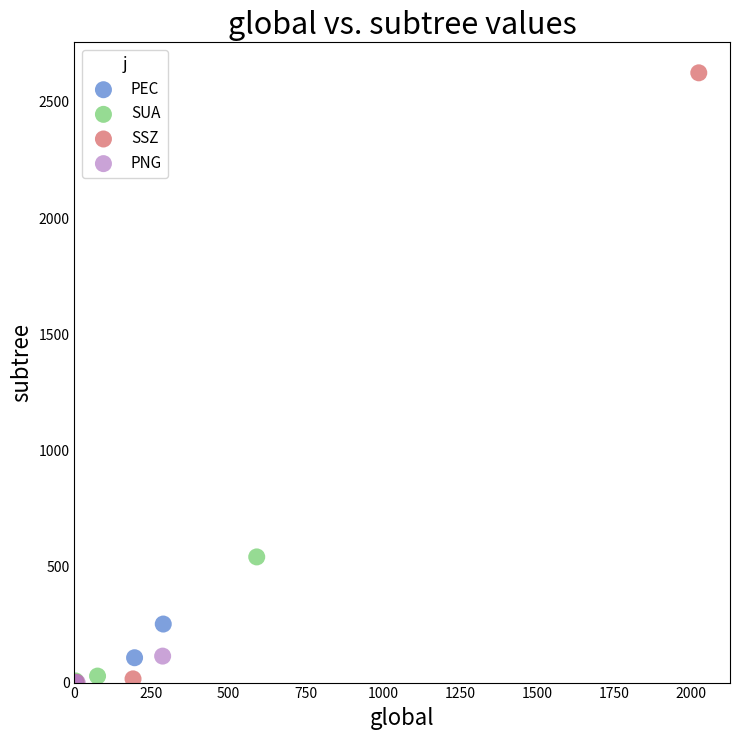

Which series reaches the maximum Y coordinate?

SSZ